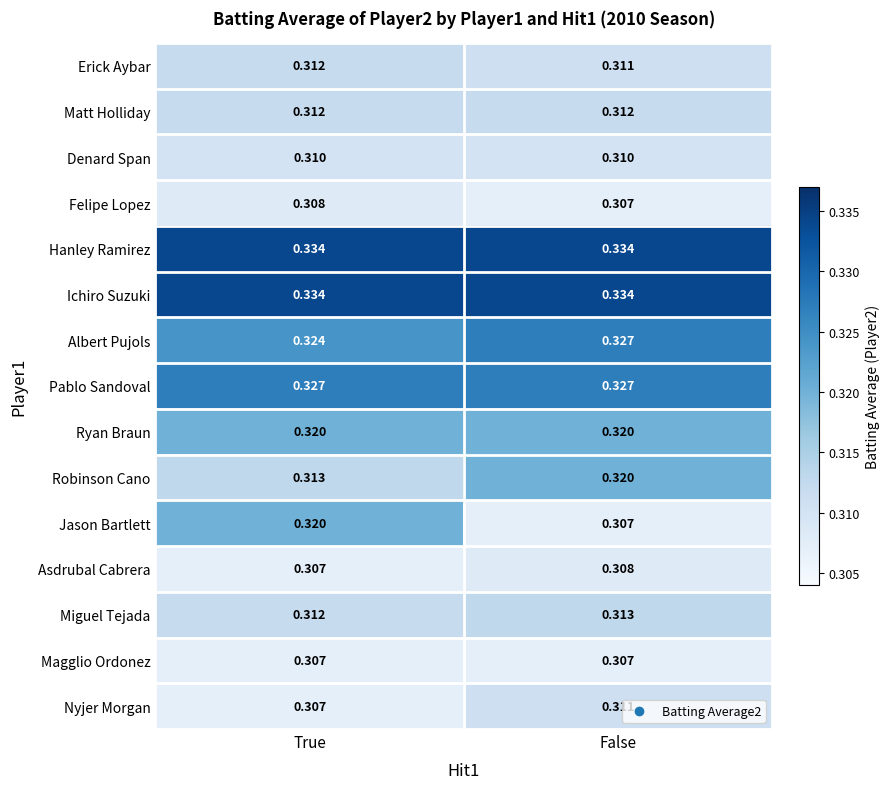

At which label does Erick Aybar reach its peak?

True